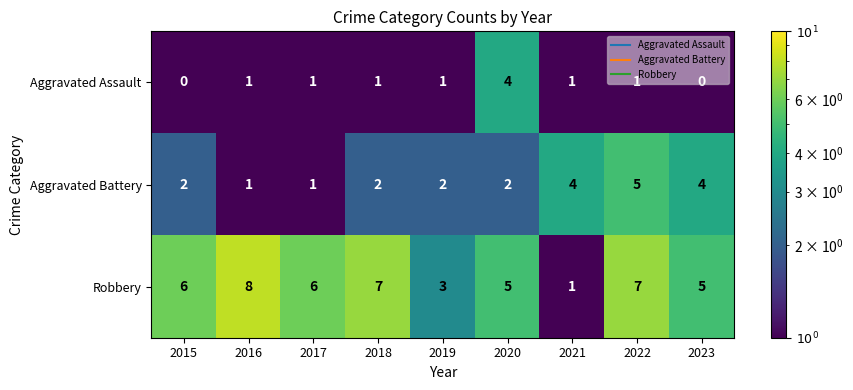

At which category is the sum across all series the highest?

2022